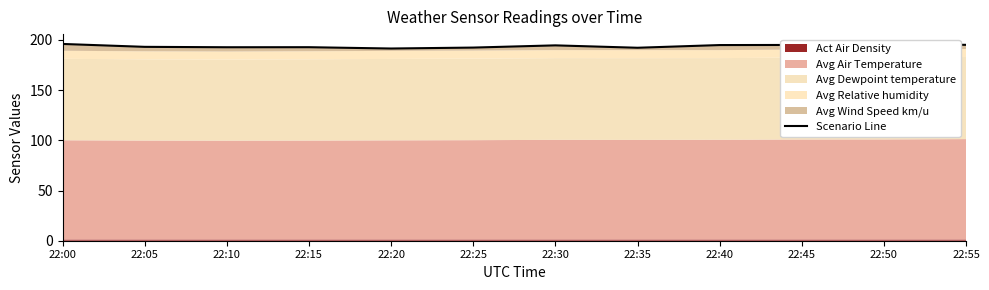

Read the value at 22:45.

195.0